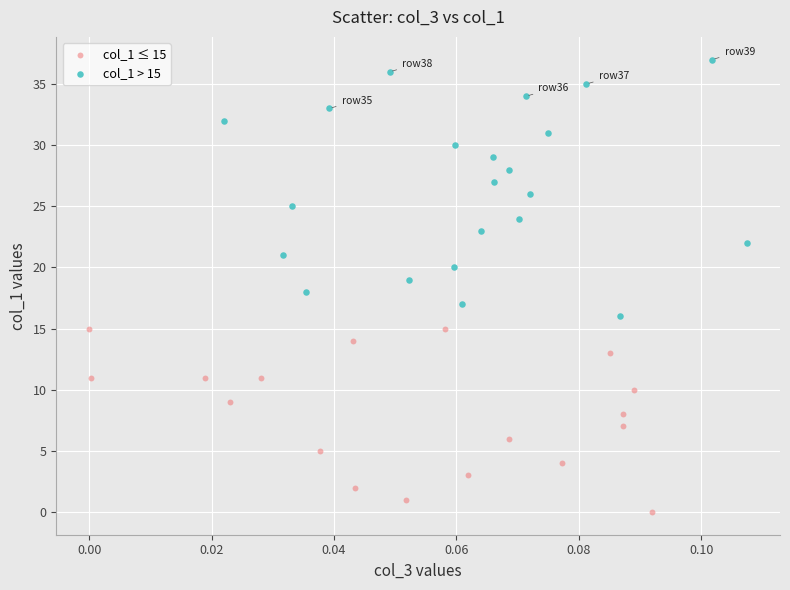

Which series reaches the minimum Y coordinate?

col_1 ≤ 15